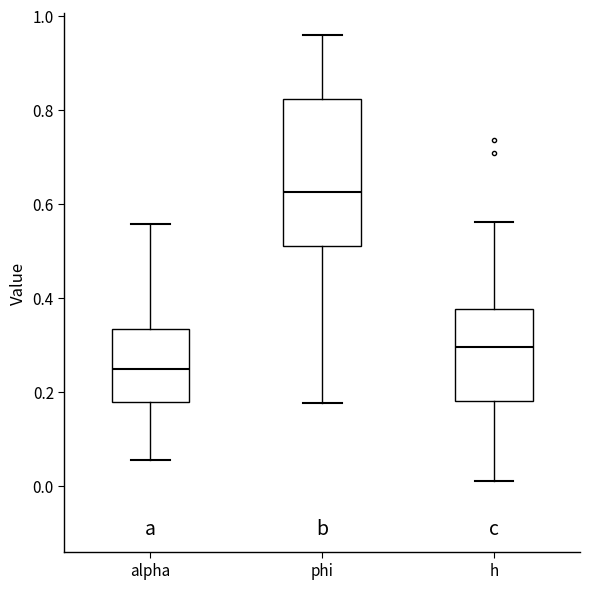

Reading left to right, transcribe this box plot: for each box, give where its median line is, the range the box spans, and where its two whiskers end, as read against the y-axis. The values are not printed on the chart, so give them approximately, as read against the axis.

alpha: median 0.24, box 0.18 to 0.34, whiskers 0.06 to 0.56
phi: median 0.62, box 0.50 to 0.82, whiskers 0.18 to 0.96
h: median 0.30, box 0.18 to 0.38, whiskers 0.02 to 0.56